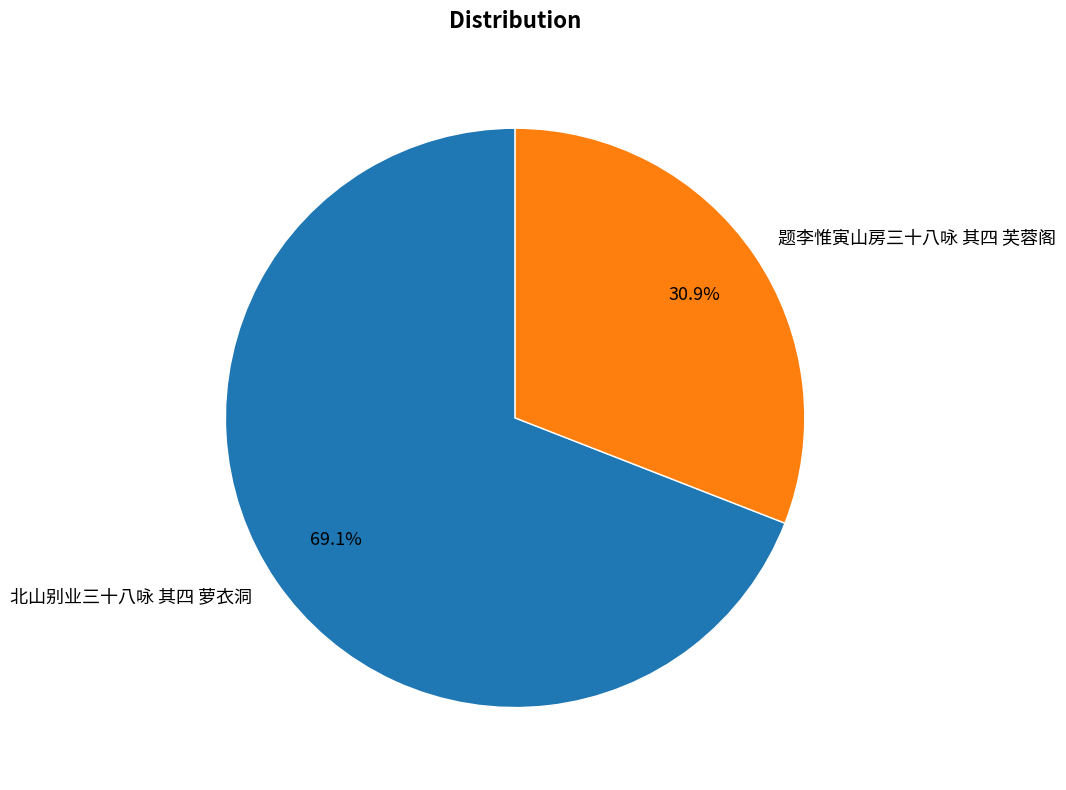

Is there a majority slice in this chart?

Yes